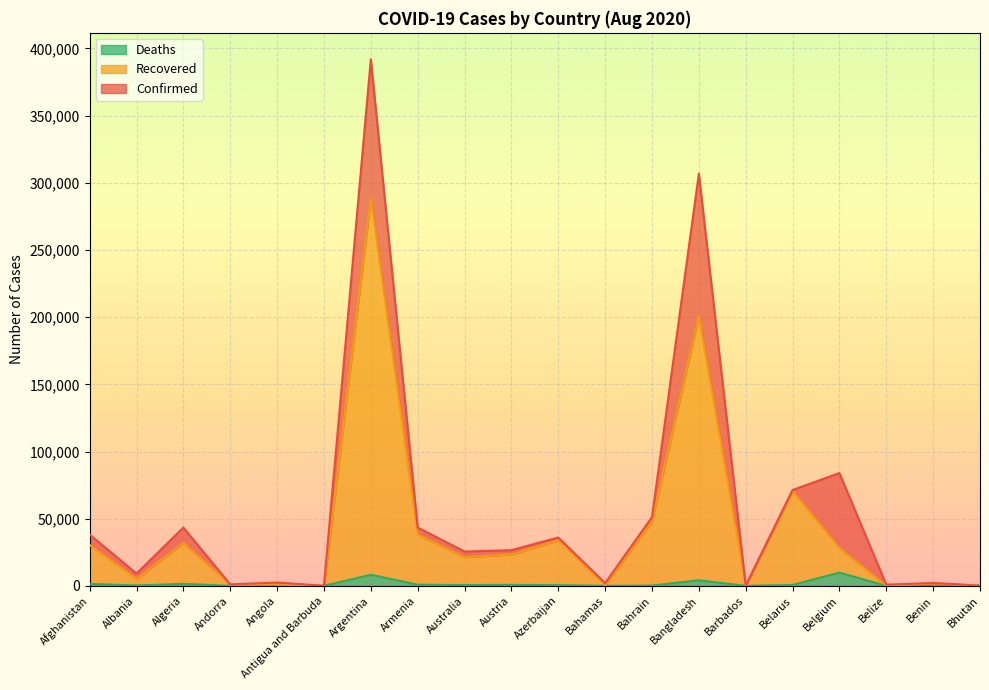

True or false: Recovered and Confirmed intersect in this chart.

False